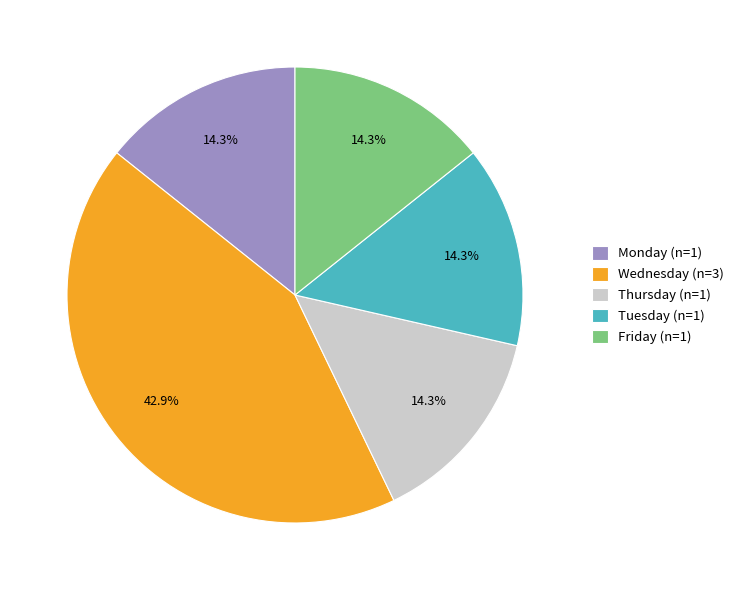

What percentage is the Wednesday slice, to the nearest percent?

43%